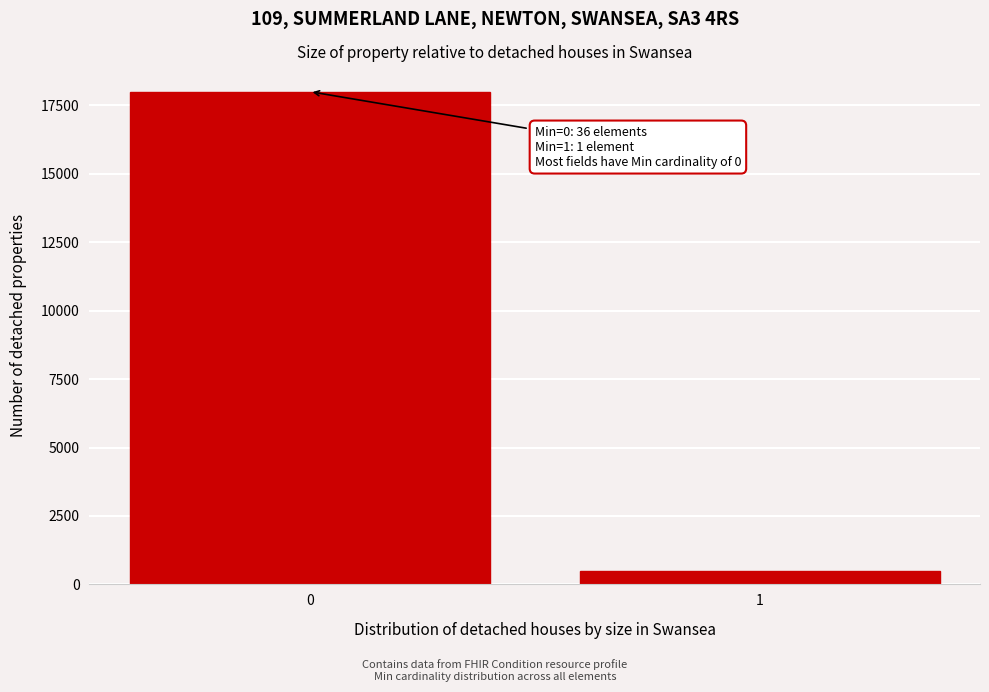

Reading left to right, what are all the values shown in this chart?

18000	500